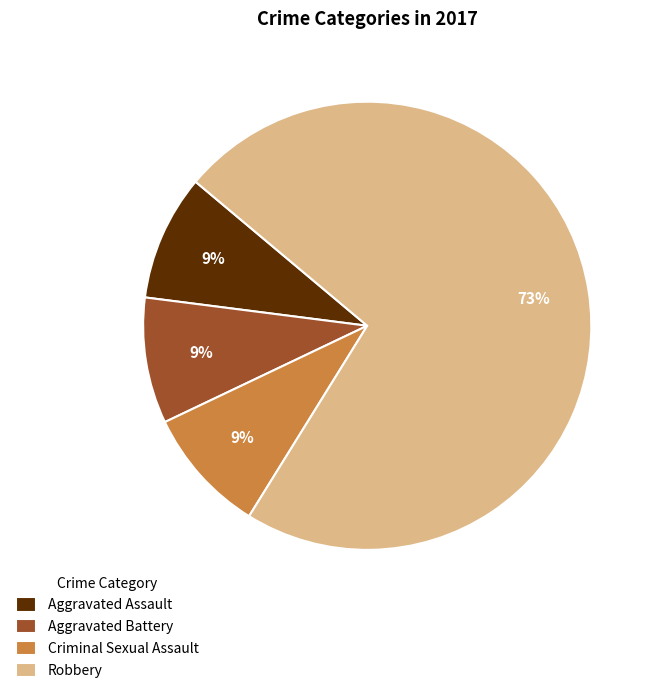

Is the sum of Criminal Sexual Assault and Robbery greater than half?

Yes